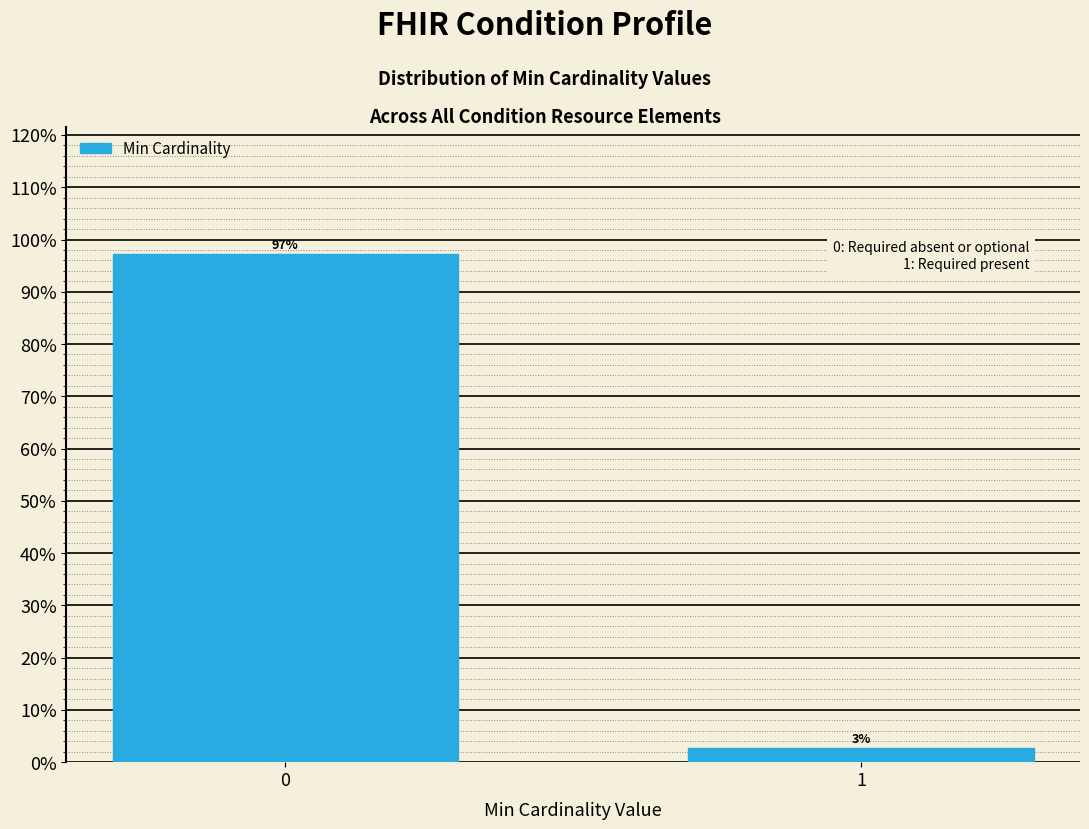

What is the sum of all values?

100.0